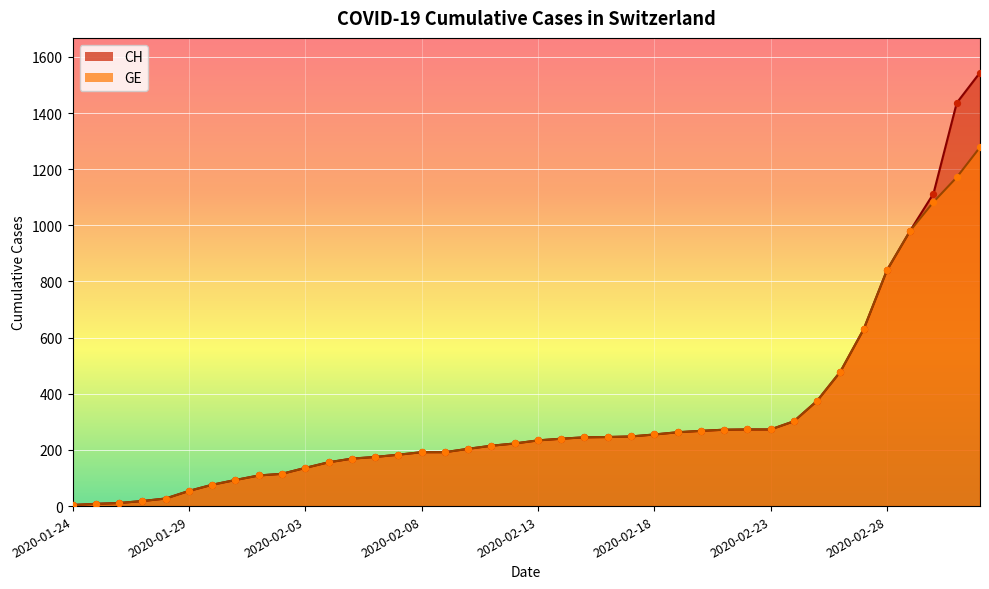

At how many categories does at least one series exceed 1239?

2